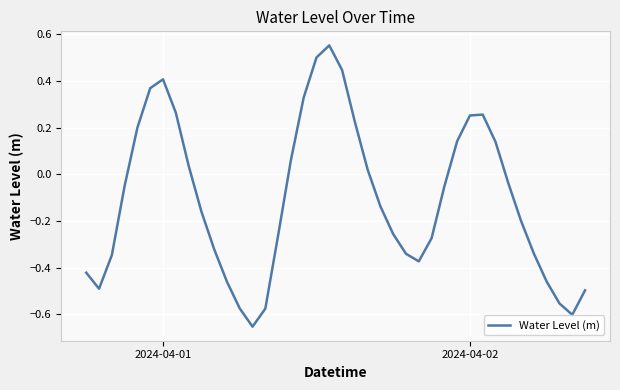

What is the difference between the maximum and minimum values?

1.2